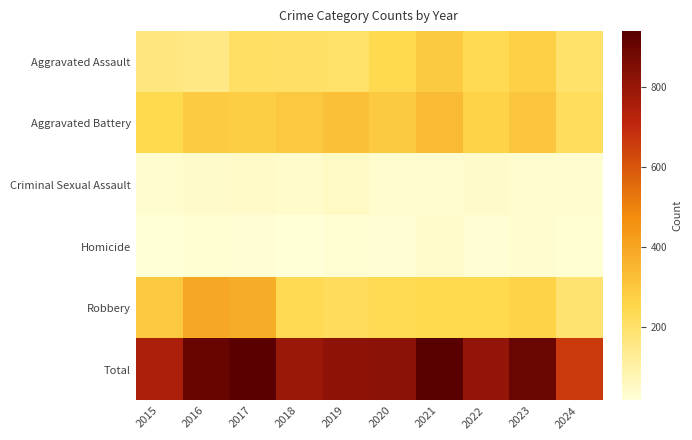

List the series in order of their peak value, highest first.

Total, Robbery, Aggravated Battery, Aggravated Assault, Criminal Sexual Assault, Homicide